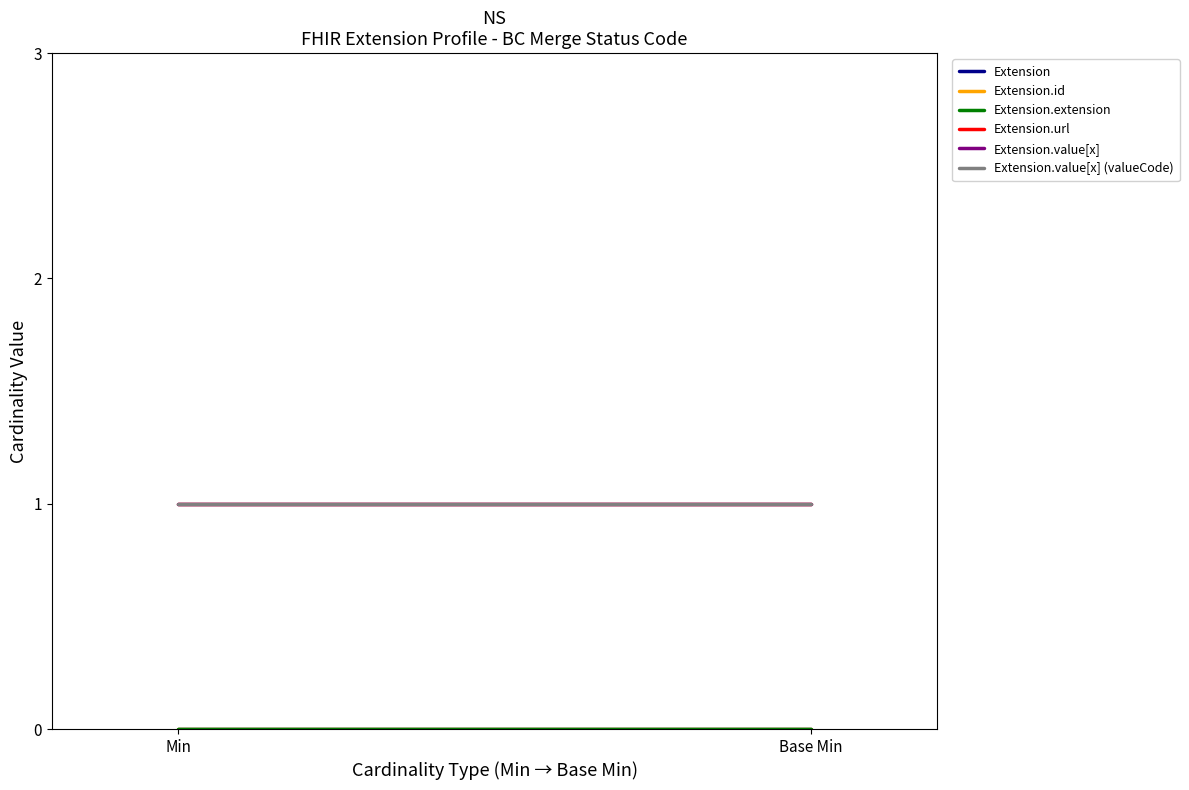

Does the chart display data point markers on the line(s)?

No